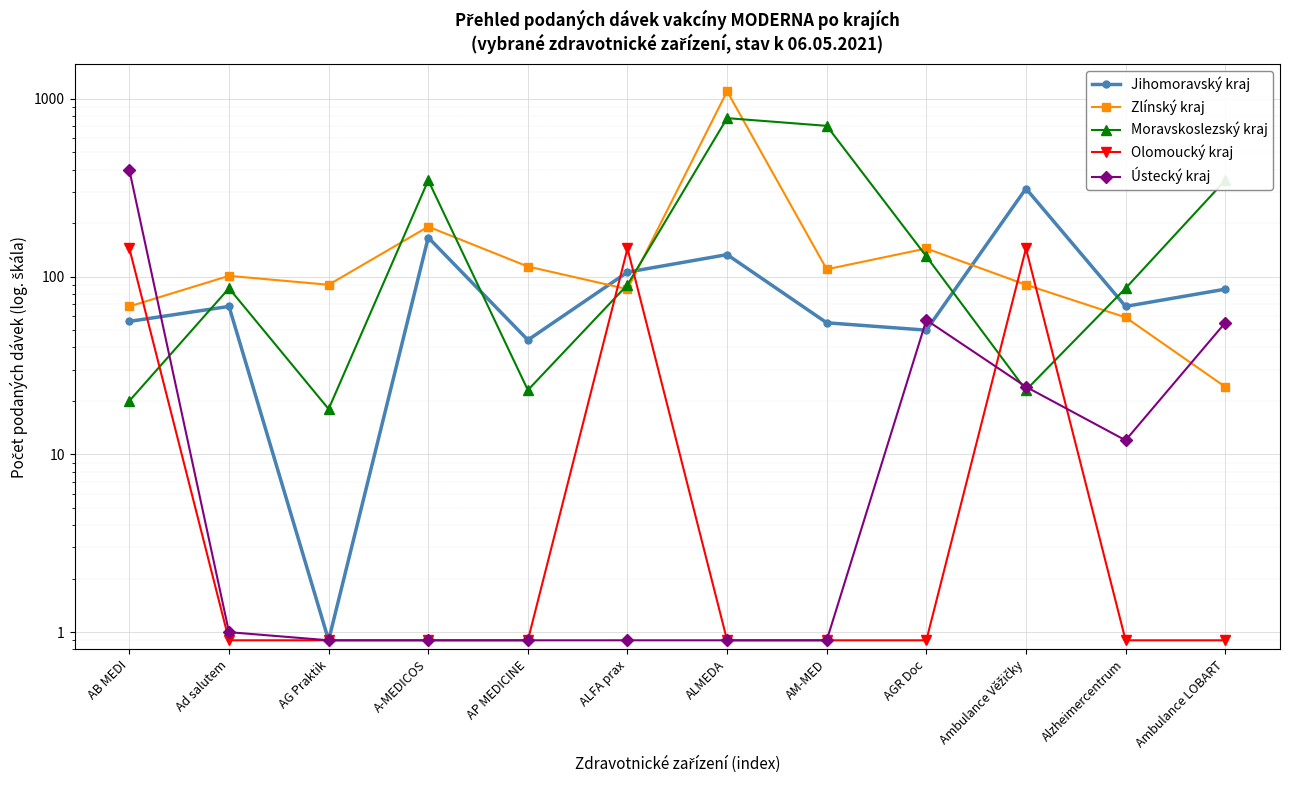

List the series in order of their peak value, lowest first.

Olomoucký kraj, Jihomoravský kraj, Ústecký kraj, Moravskoslezský kraj, Zlínský kraj